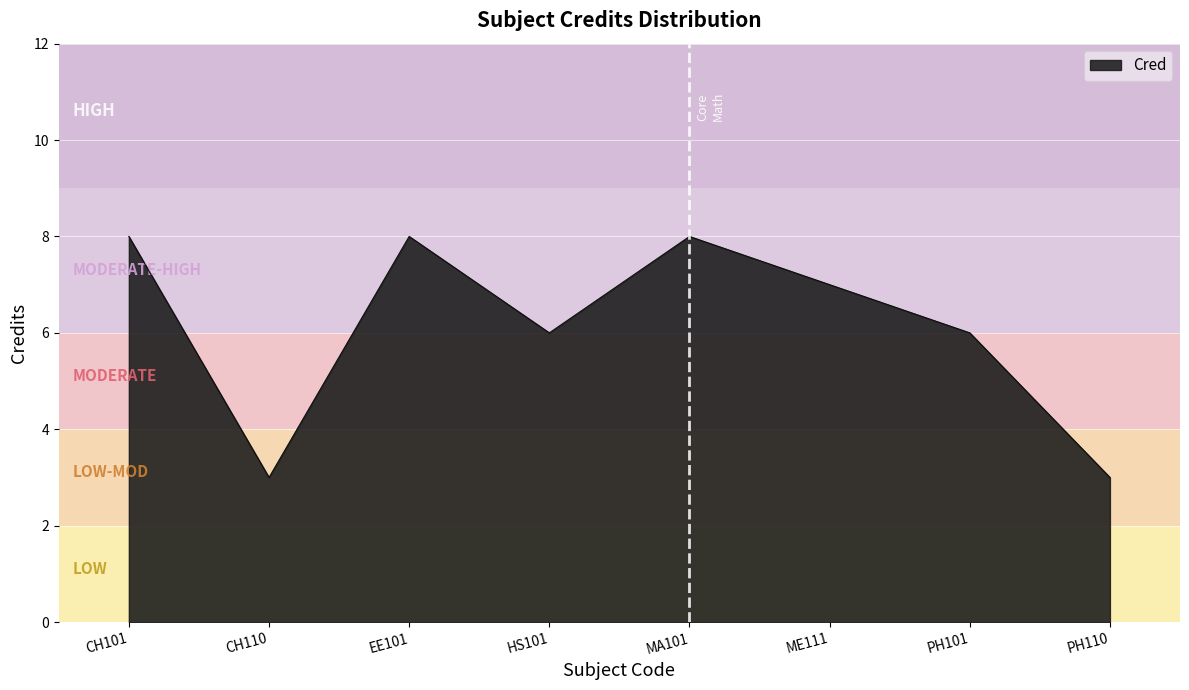

At which category does the data reach its first local valley?

CH110